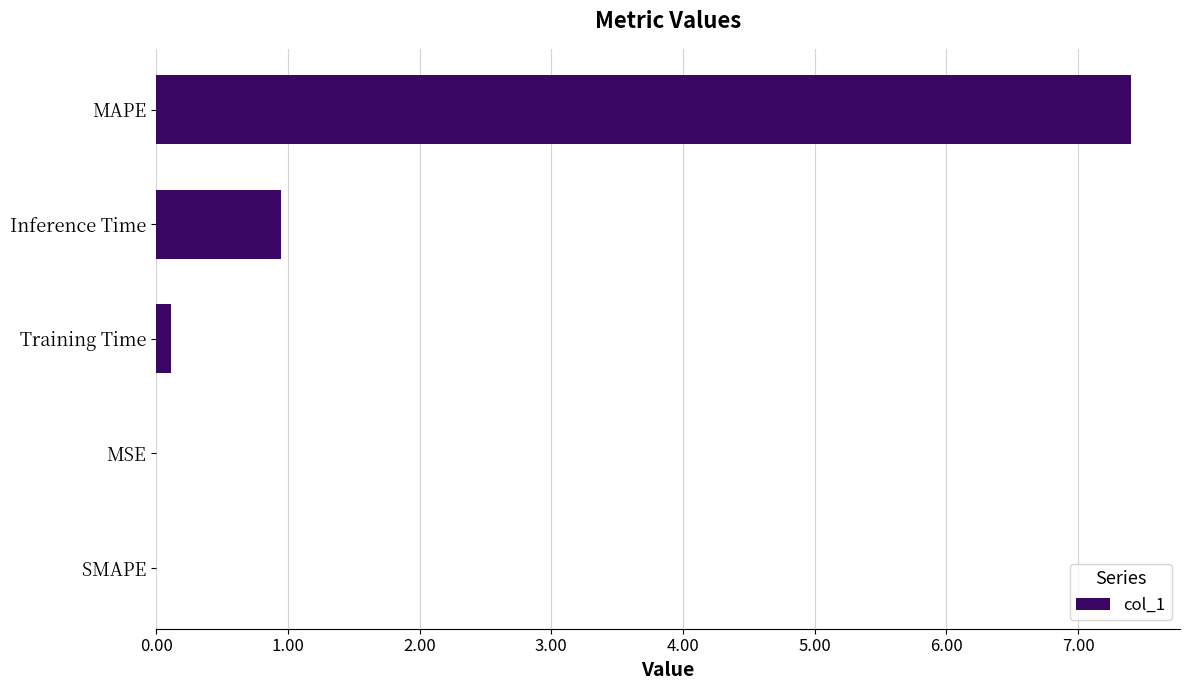

Are the bars horizontal?

Yes